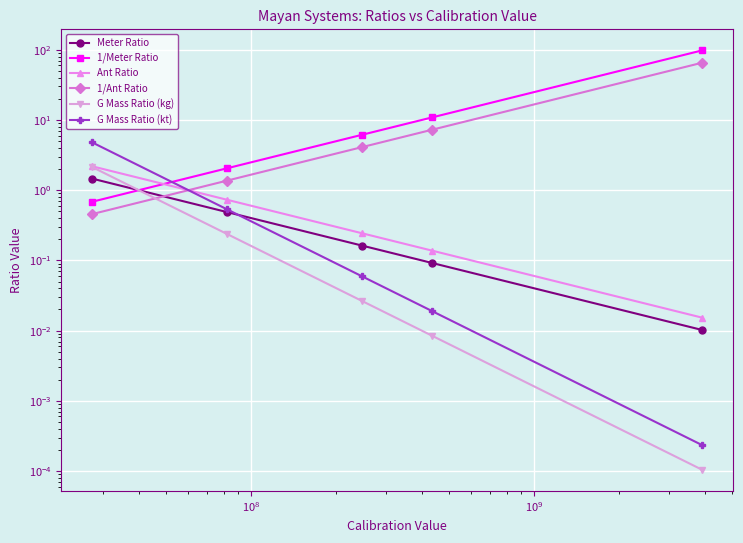

What is the average value of the 1/Ant Ratio series?

15.7